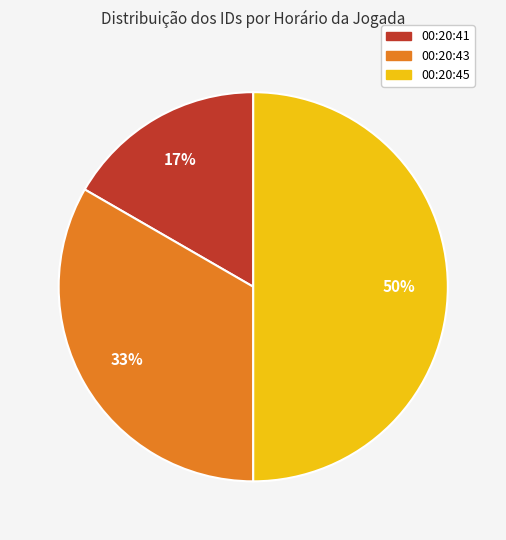

What is the largest slice in the pie chart?

00:20:45